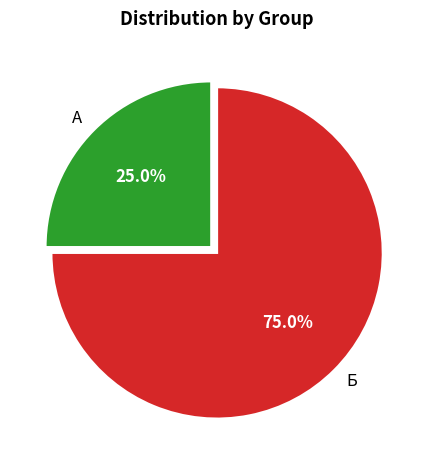

Count the number of slices in the pie.

2